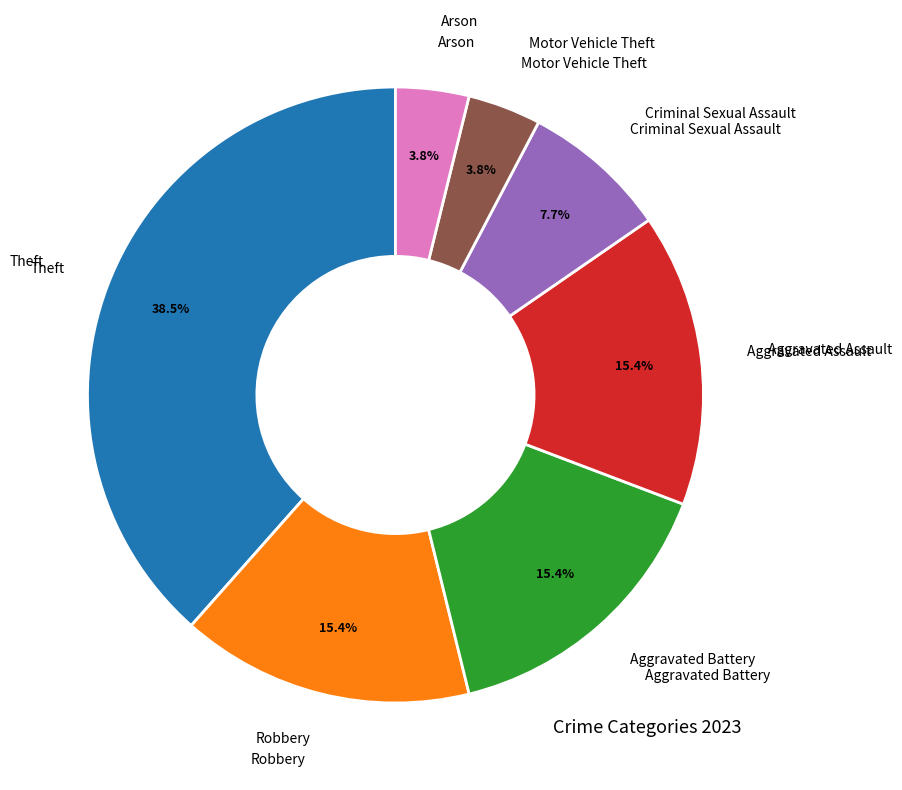

Does any single category account for the majority?

No